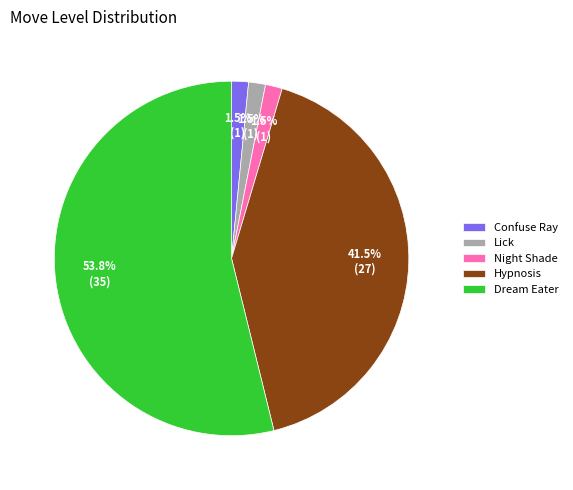

Do Hypnosis and Dream Eater together represent more than half of the pie?

Yes